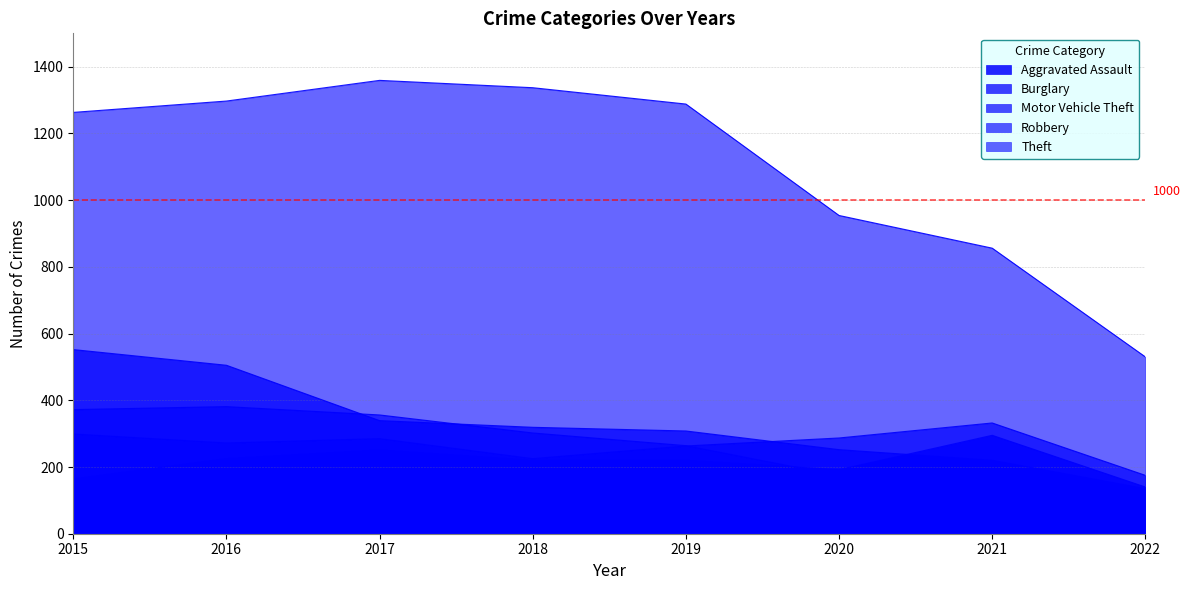

Does the chart have visible grid lines?

Yes